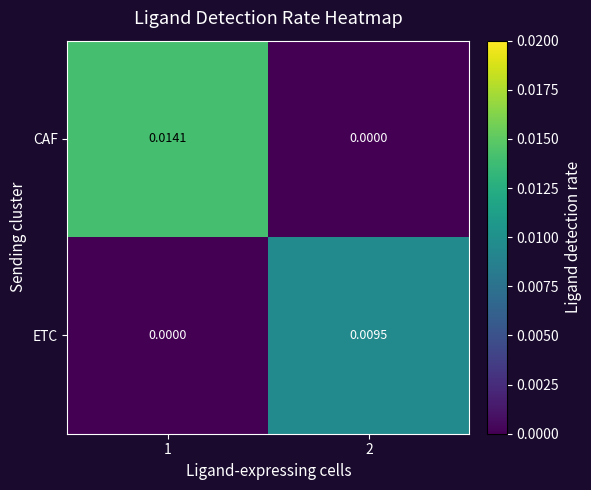

Between 1 and 2, which series saw the biggest shift?

CAF